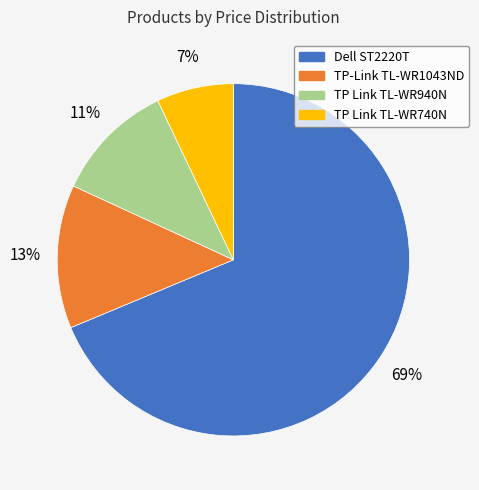

Approximately how many times larger is the value at TP Link TL-WR740N compared to TP-Link TL-WR1043ND?

0.5